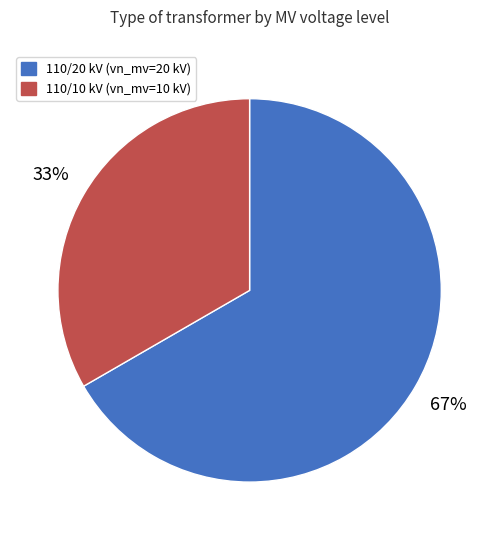

True or false: 110/10 kV (vn_mv=10 kV) accounts for 46% of the total.

False